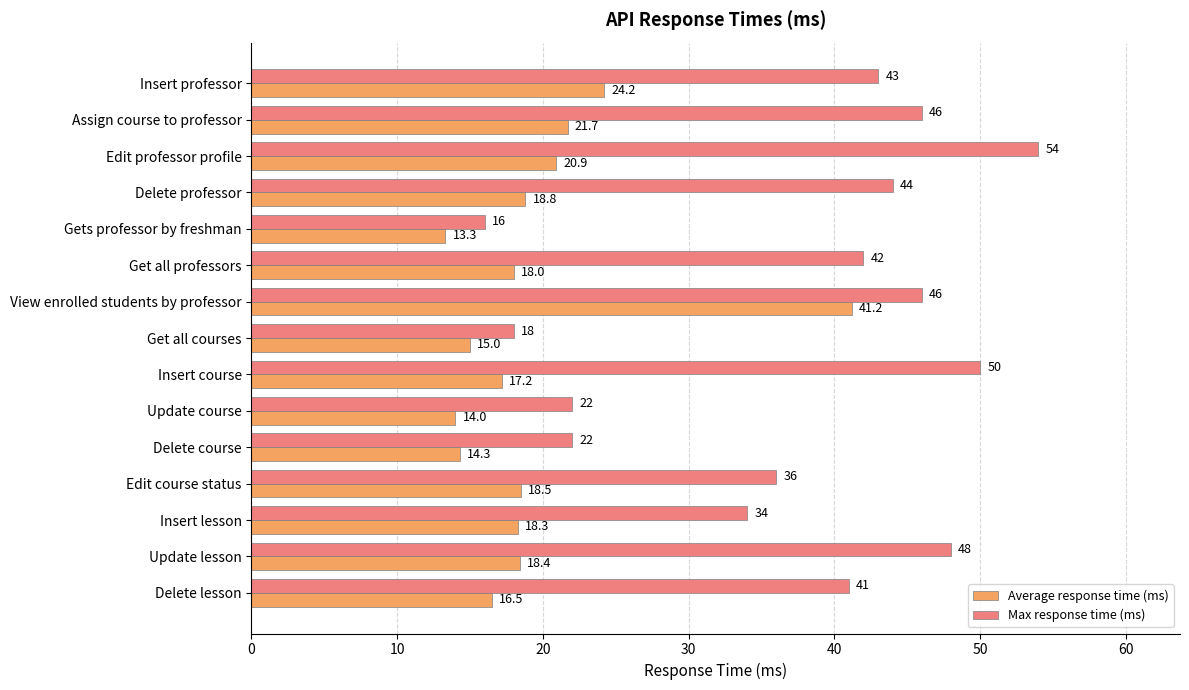

What are all the series names shown in the legend?

Average response time (ms), Max response time (ms)